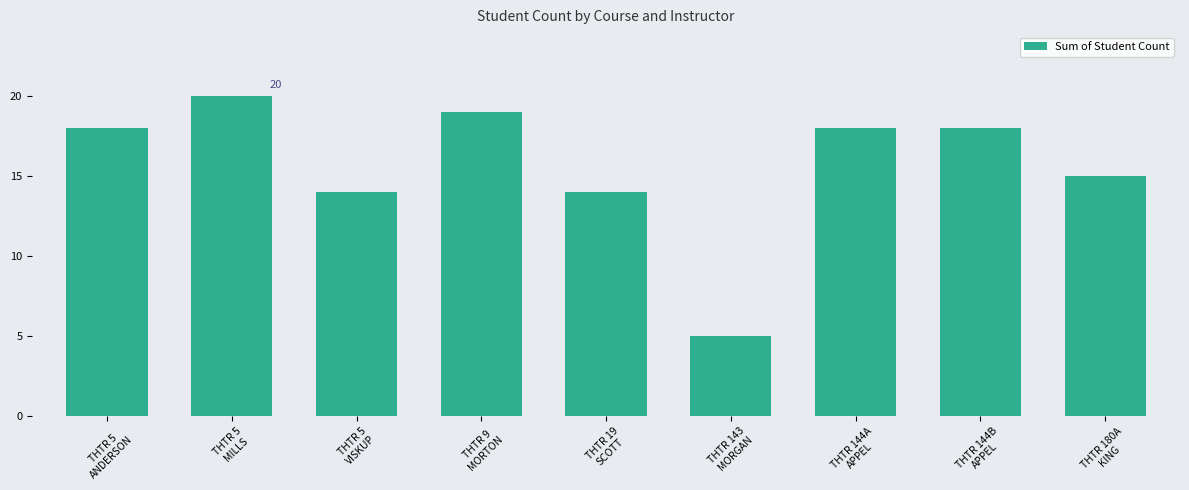

Reading right to left, list all the values displayed in this chart.

15	18	18	5	14	19	14	20	18